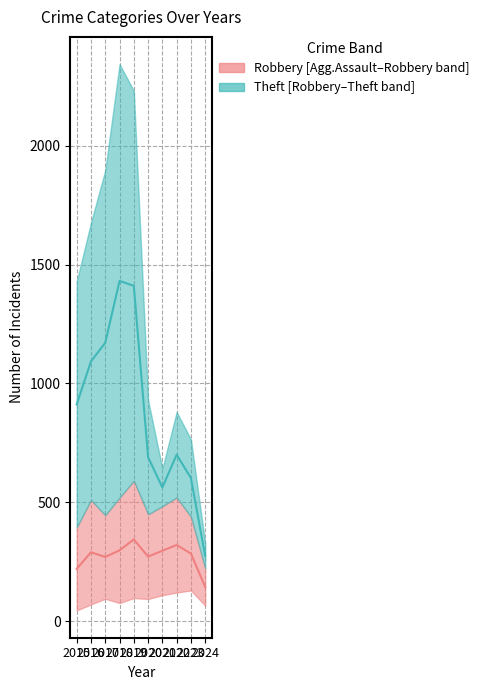

Reading left to right, list all the values displayed in this chart.

Theft median: 912.0	1093.0	1171.0	1431.0	1410.5	690.0	563.0	700.5	602.5	275.0
Robbery median: 220.5	290.5	270.5	298.5	344.5	272.0	297.0	321.0	285.0	144.5